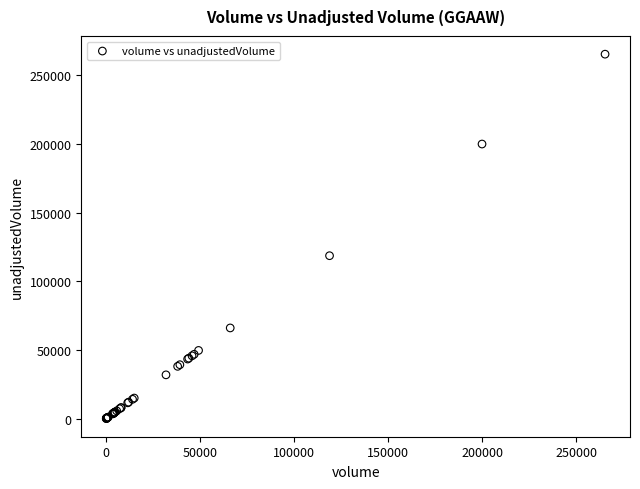

What Y value in the scatter plot is closest to 132698?

118603